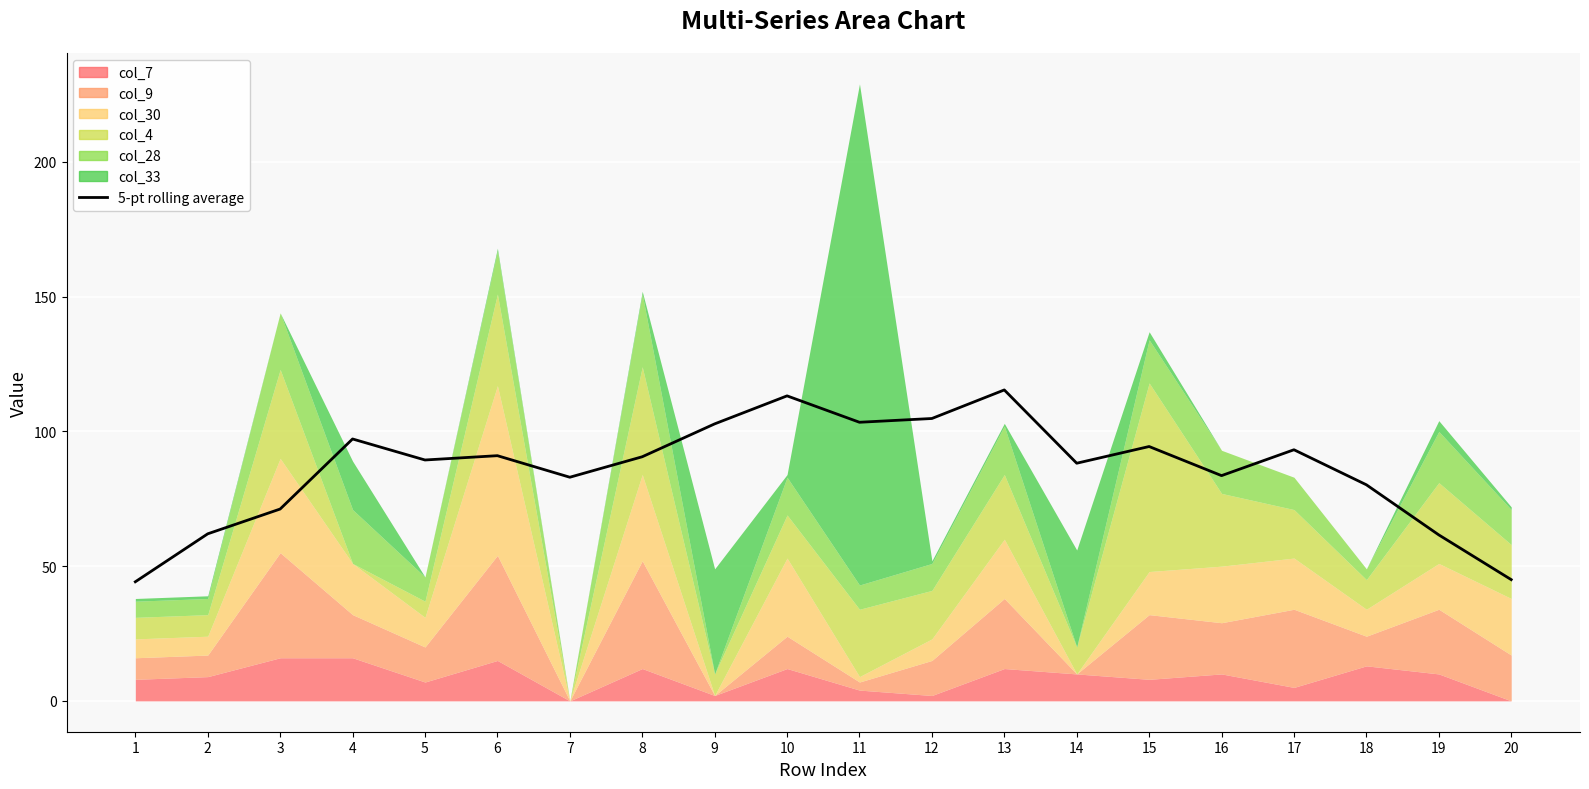

Does the chart display data point markers on the line(s)?

No